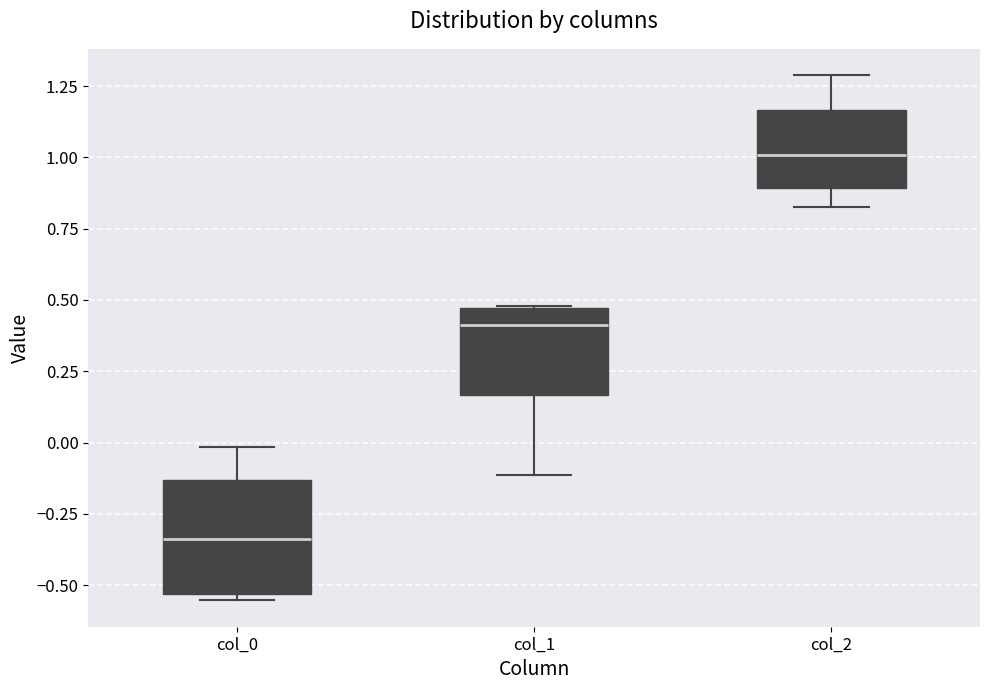

Reading left to right, transcribe this box plot: for each box, give where its median line is, the range the box spans, and where its two whiskers end, as read against the y-axis. The values are not printed on the chart, so give them approximately, as read against the axis.

col_0: median -0.35, box -0.55 to -0.15, whiskers -0.55 (just below the box's lower edge) to 0.00
col_1: median 0.40, box 0.15 to 0.45, whiskers -0.10 to 0.50
col_2: median 1.00, box 0.90 to 1.15, whiskers 0.85 to 1.30